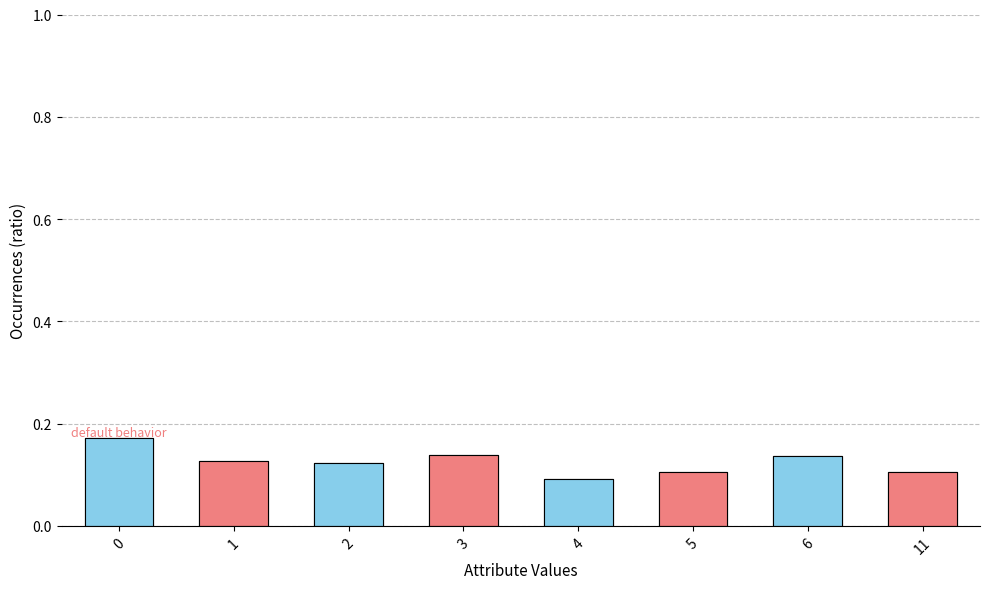

What is the value of the 3rd bar from the left?

0.1